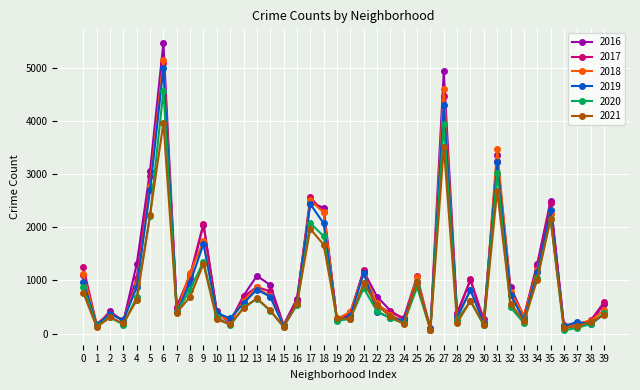

What is the value of the 2020 point at the 40th from the left?

382